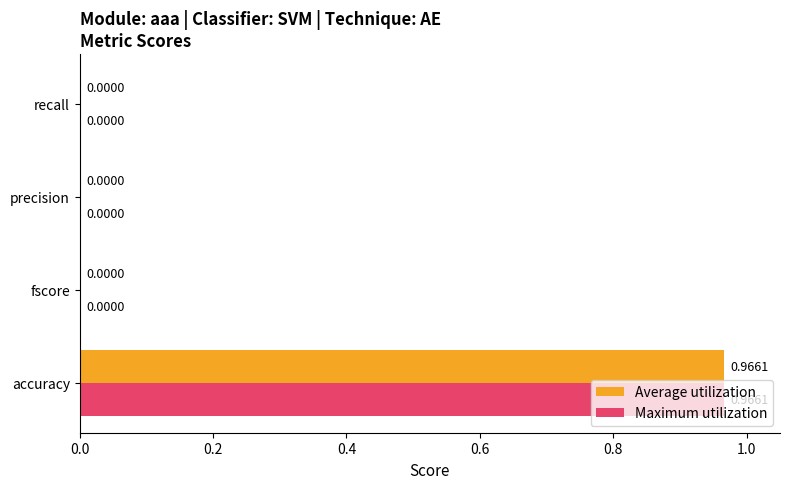

At which category does the chart reach its peak across all series?

accuracy